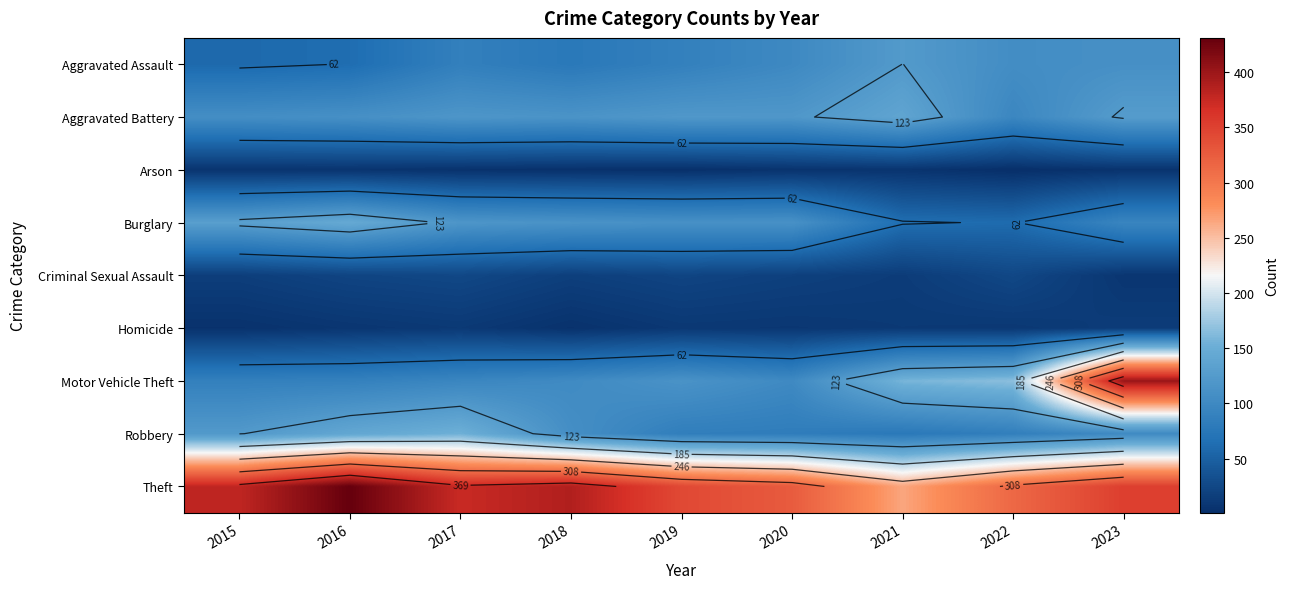

At how many categories does at least one series exceed 239?

9